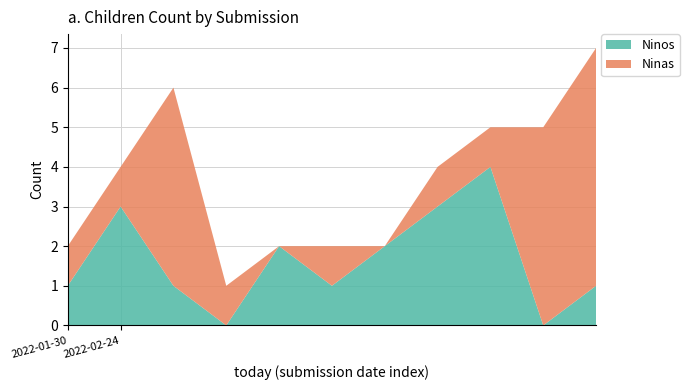

Reading right to left, what are all the values shown in this chart?

Ninos: 1	0	4	3	2	1	2	0	1	3	1
Ninas: 6	5	1	1	0	1	0	1	5	1	1